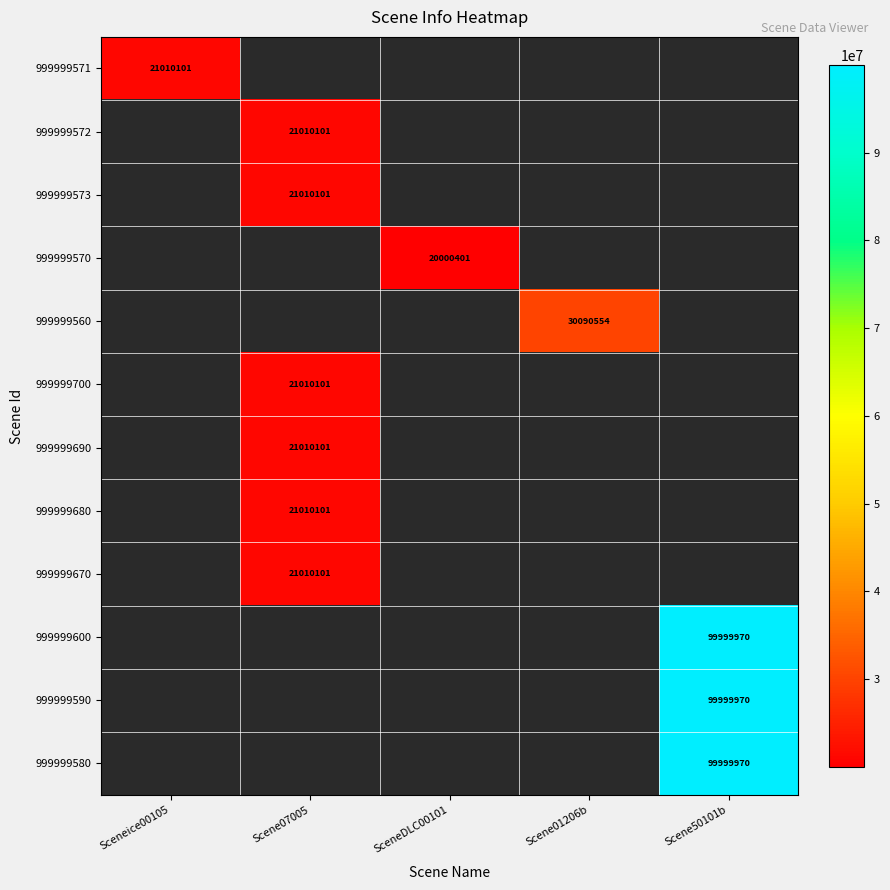

The 999999580 series shows 99999970 at Scene50101b. True or false?

True